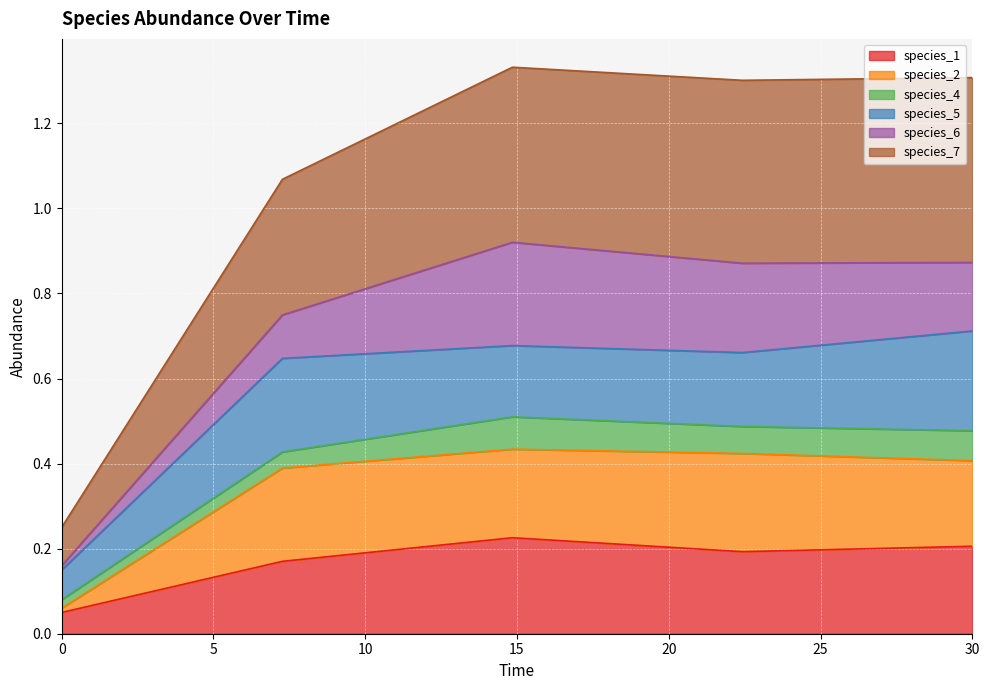

What position from the left is 7.272727272727273?

2